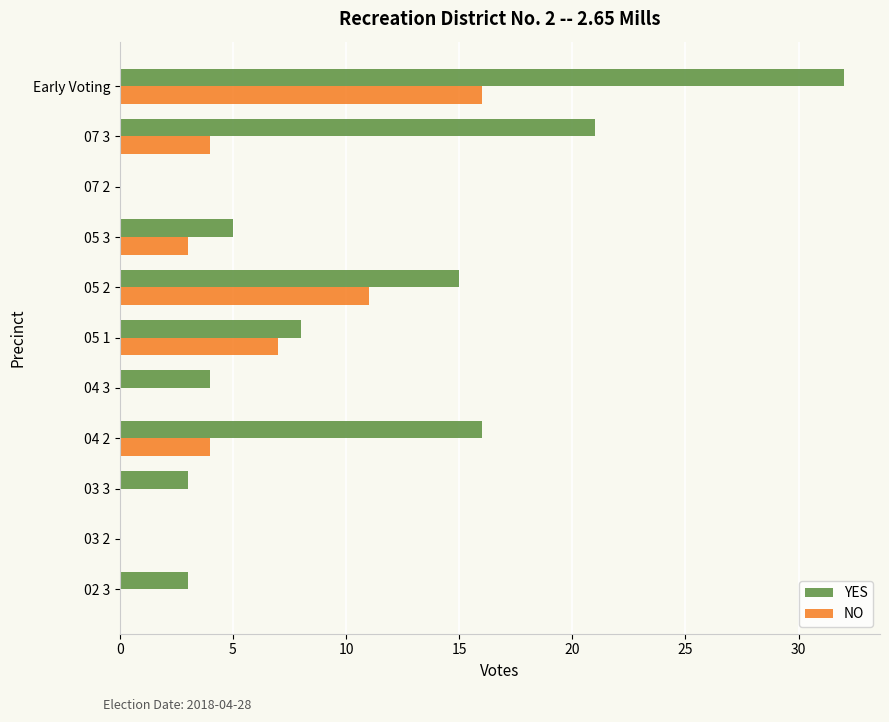

At which label is NO closest to 8?

05 1